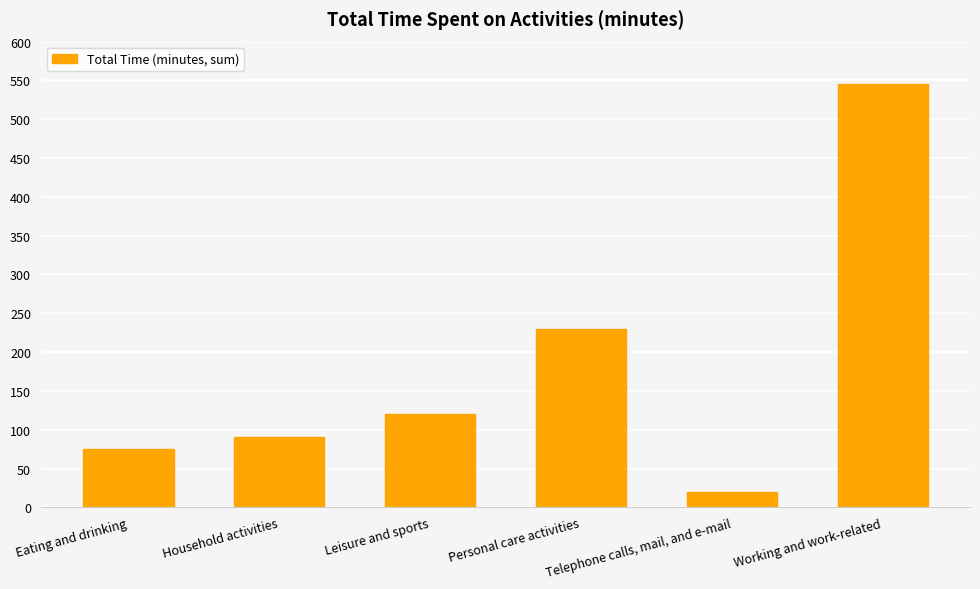

Count the number of categories in the chart.

6